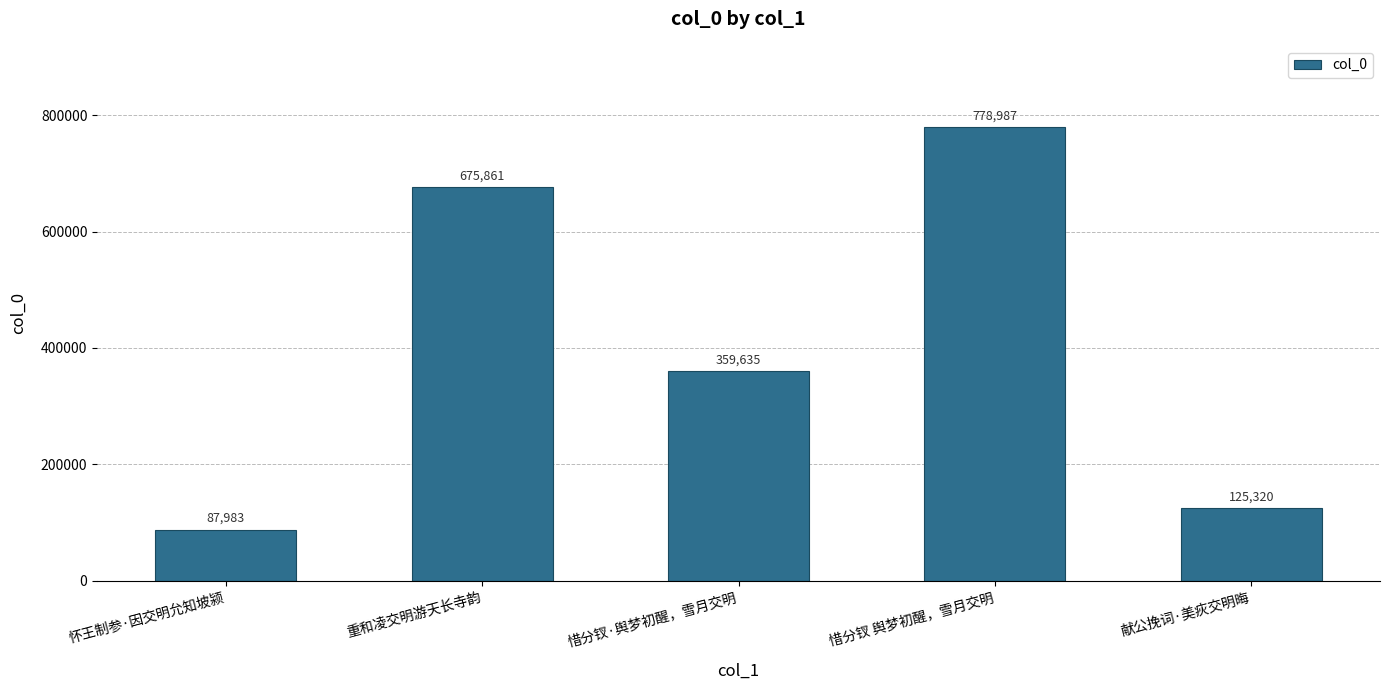

What is the difference between the second highest and second lowest values?

550541